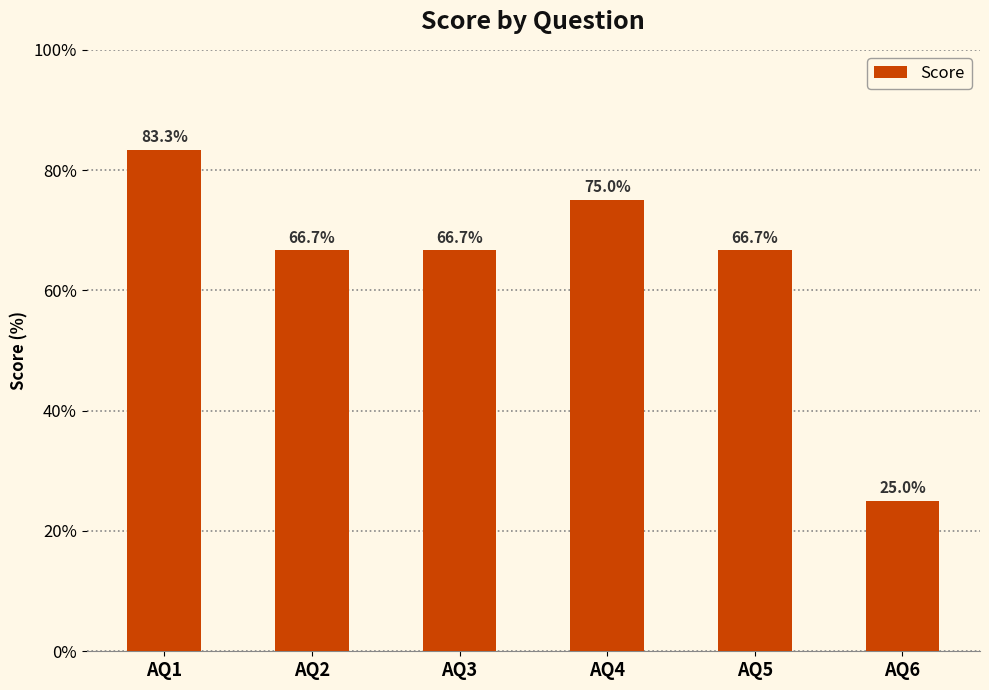

What is the difference between the second highest and minimum values?

50.0